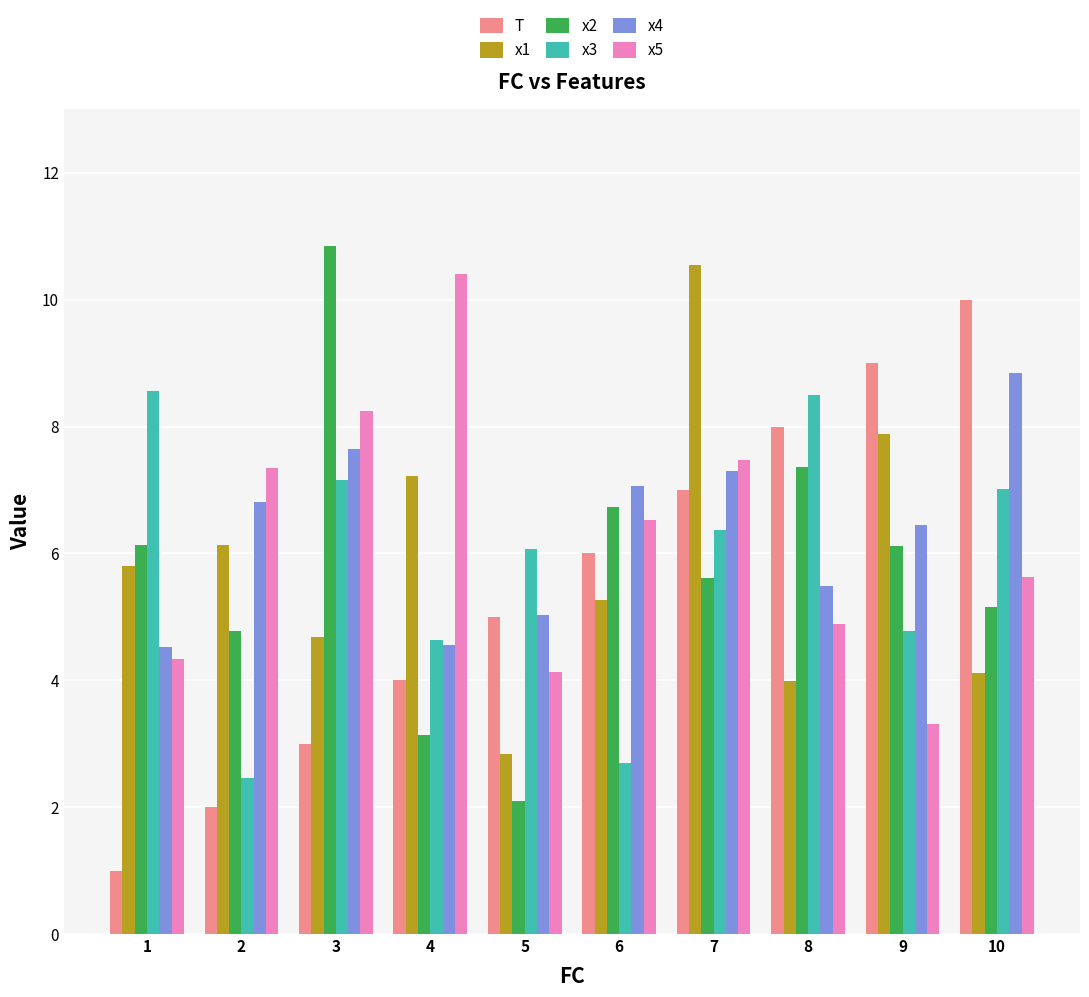

The x4 series shows 1.2 at 1. True or false?

False